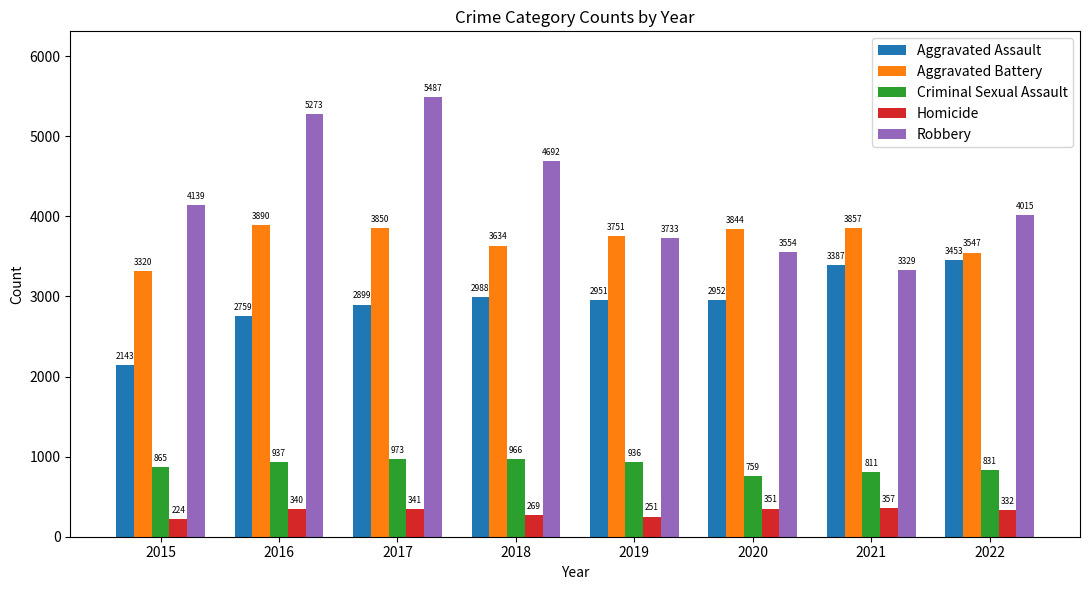

At which category is the sum across all series the highest?

2017